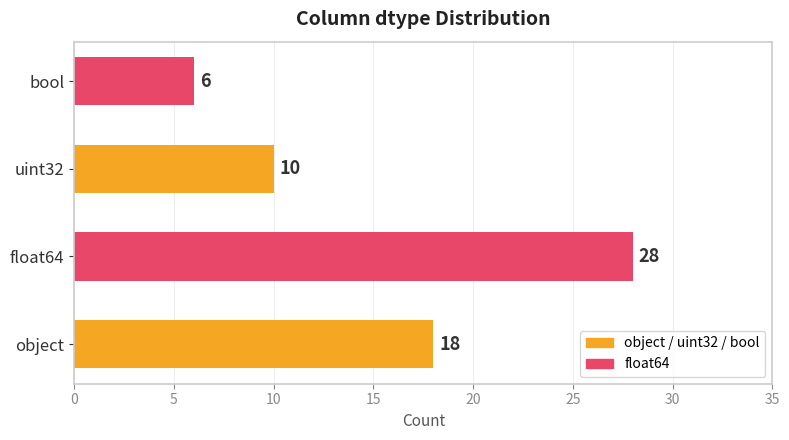

Count the number of data series in this chart.

1